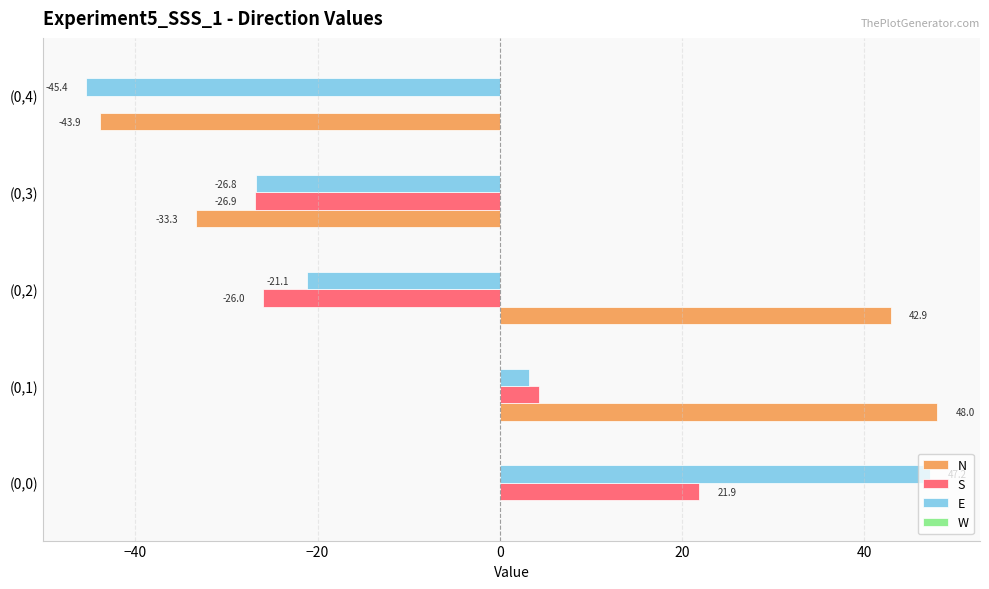

Count the number of categories in the chart.

5